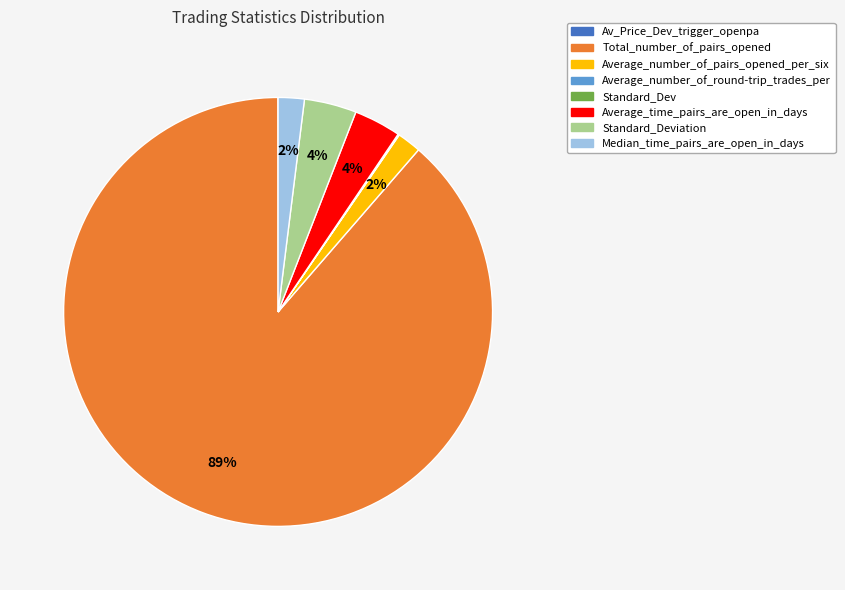

The Median_time_pairs_are_open_in_days slice represents 2% of the pie. True or false?

True